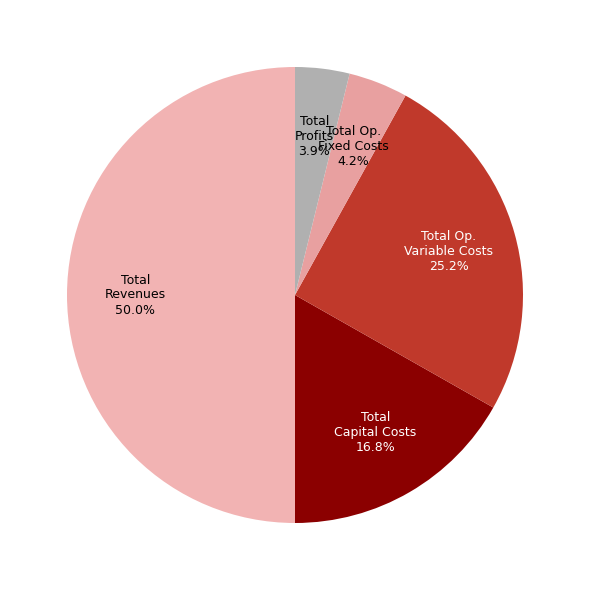

To the nearest percent, what percentage of the pie is Total Capital Costs?

17%